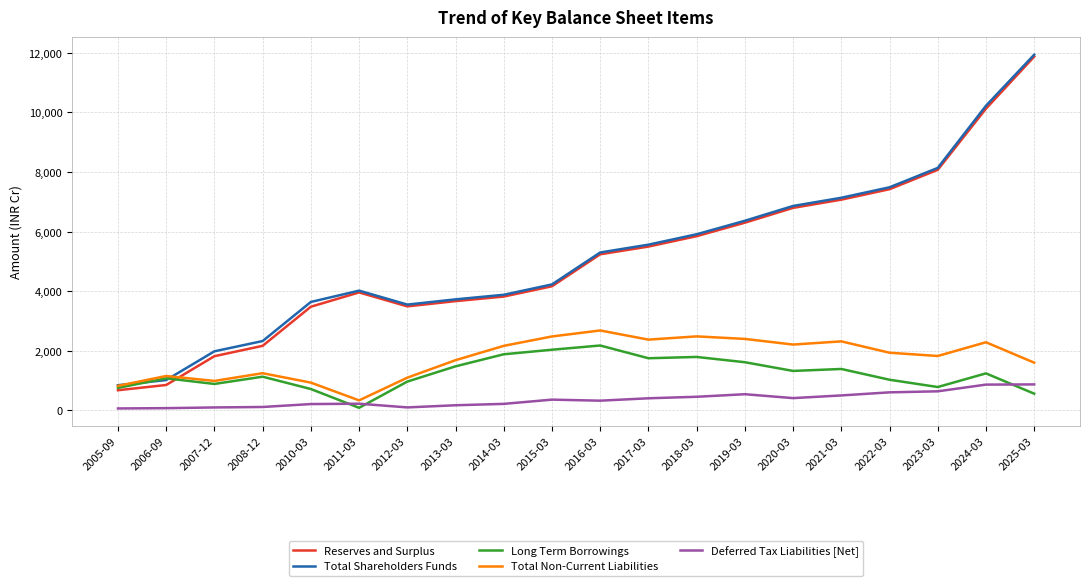

At which label does Deferred Tax Liabilities [Net] first exceed 363?

2015-03